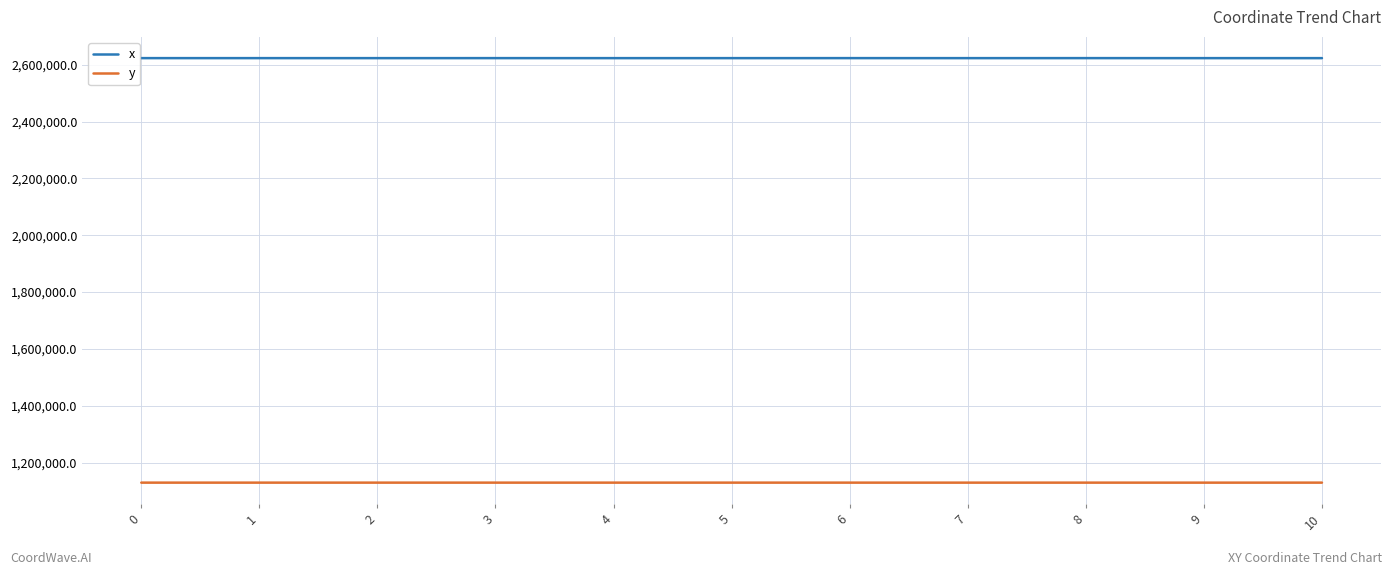

True or false: y and x cross at least once.

False